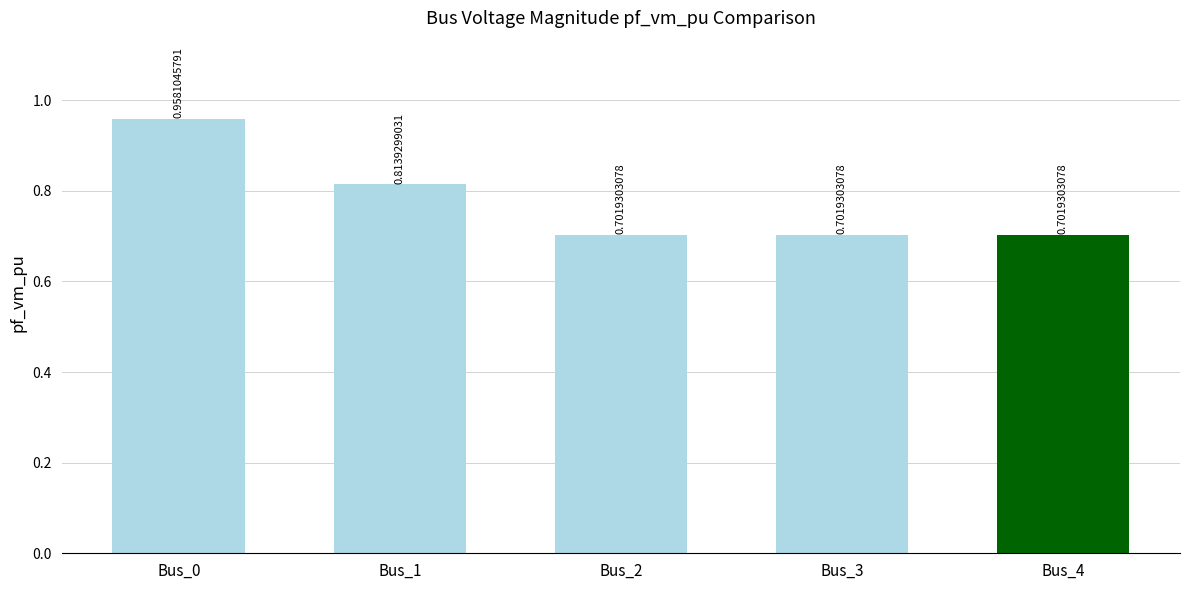

What is the change in value from Bus_0 to Bus_4?

-0.3